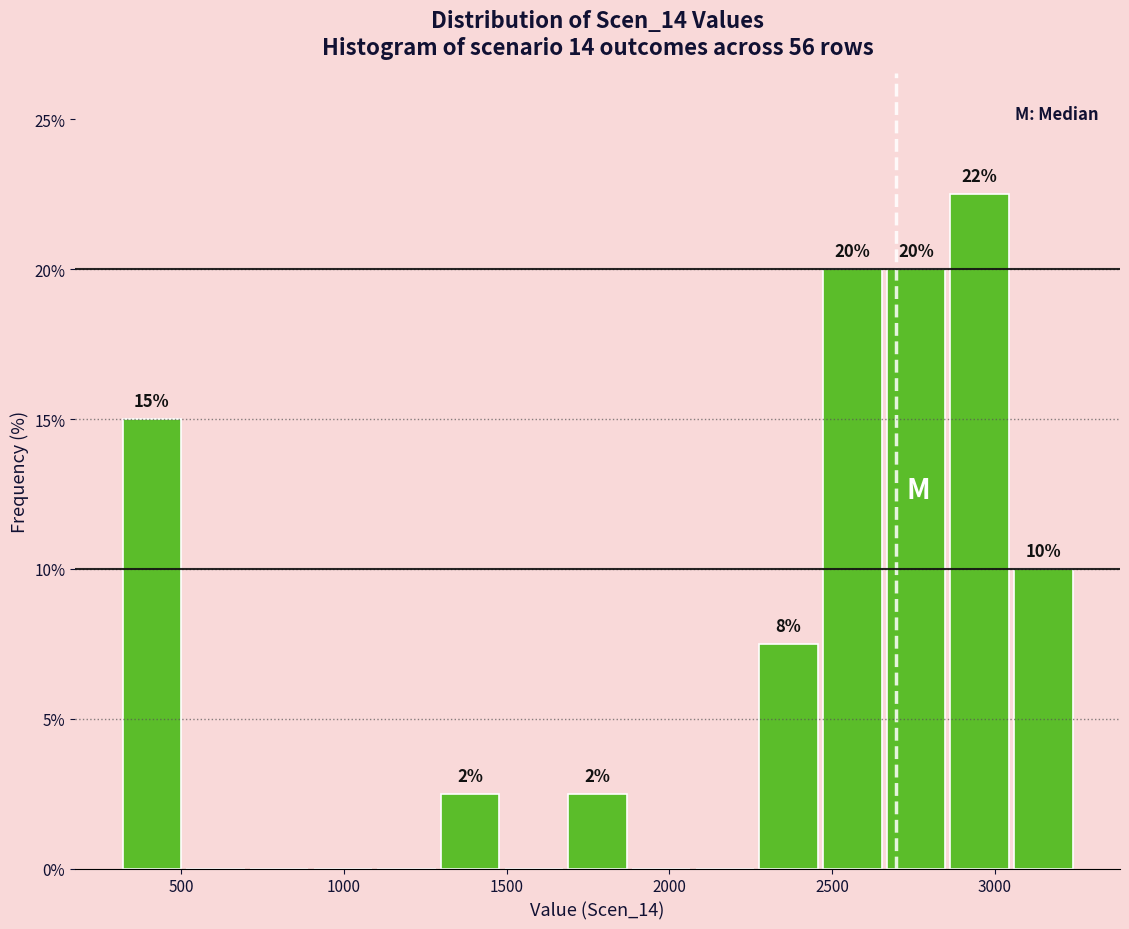

Read against the x-axis, roughly where is the centre of the tallest bar?

2950